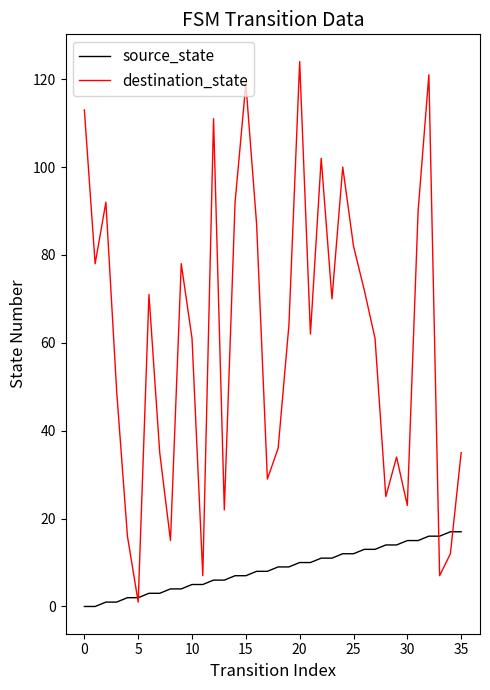

Which series has the widest spread of values?

destination_state